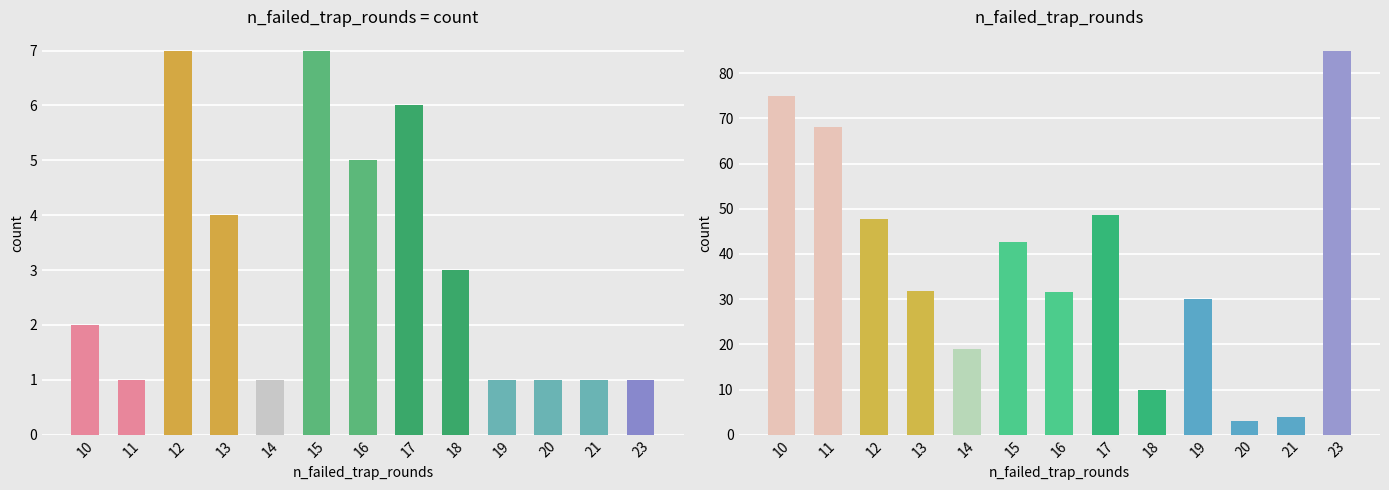

Reading left to right, extract all data points from this chart.

10=75.0	11=68.0	12=47.7	13=31.8	14=19.0	15=42.6	16=31.6	17=48.7	18=10.0	19=30.0	20=3.0	21=4.0	23=85.0